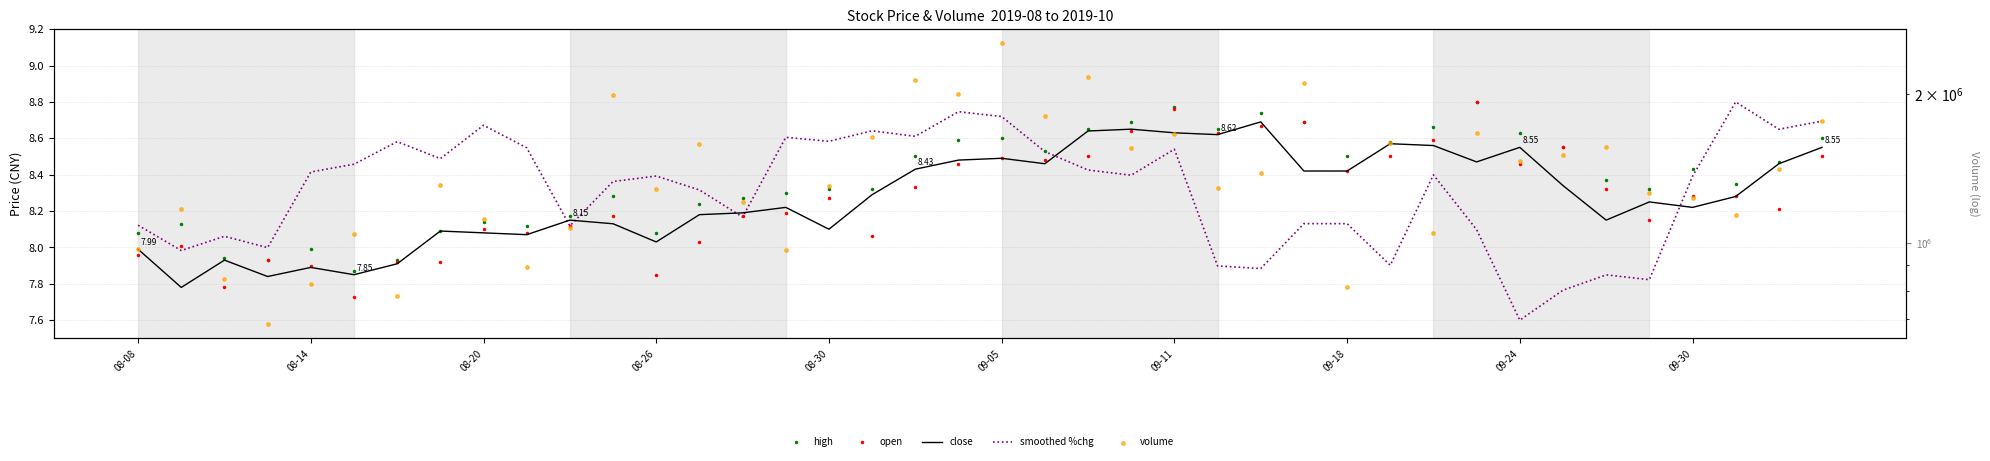

What are all the series names shown in the legend?

high, open, close, smoothed %chg, volume